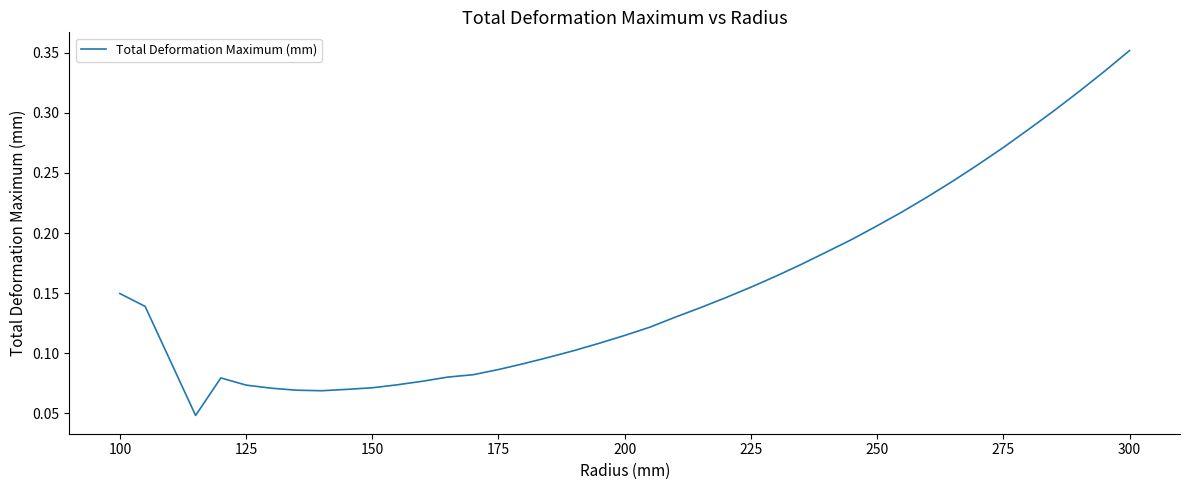

Does the chart have visible grid lines?

No